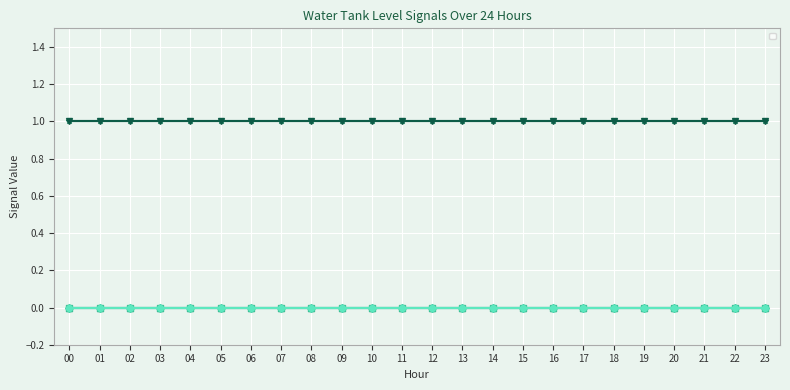

What is the average value of the _BW series?

1